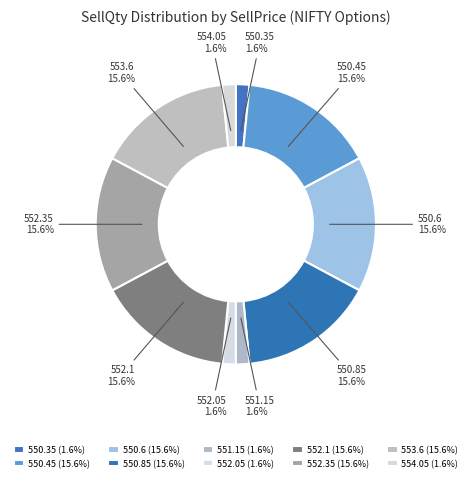

How many slices are in this pie chart?

10